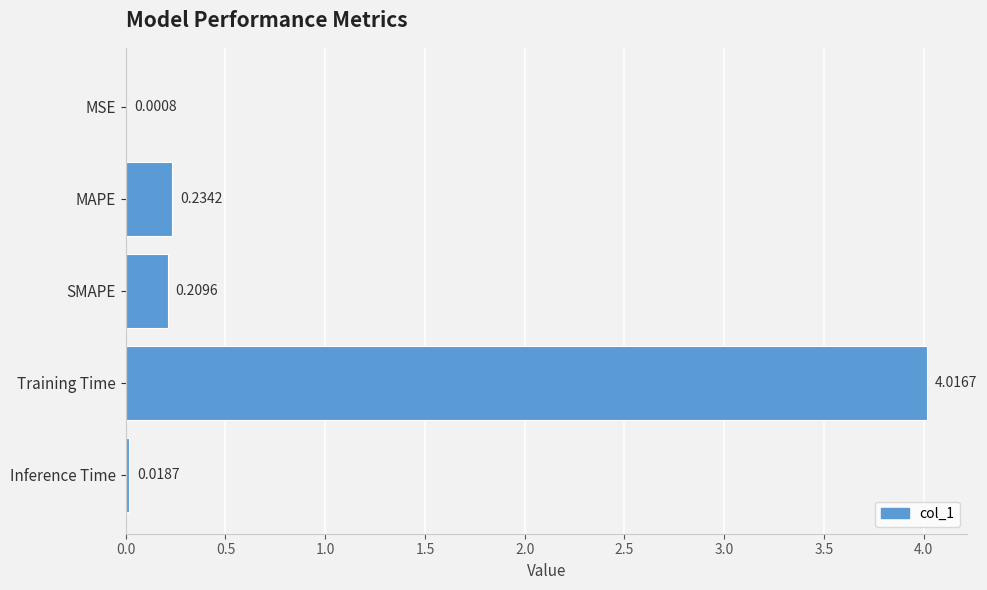

Where is the data nearest to the value 2?

MAPE